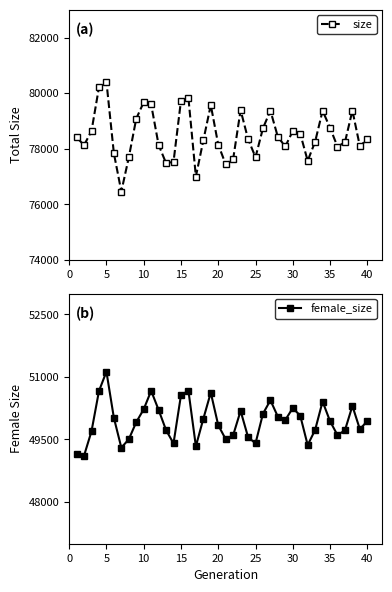

True or false: female_size and size cross at least once.

False